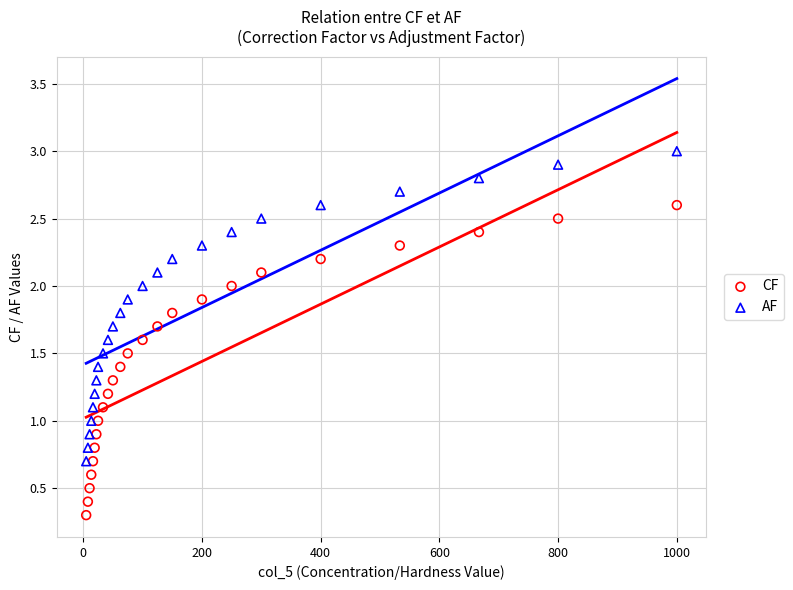

Across all data points, what is the range of Y values (max minus min)?

2.7